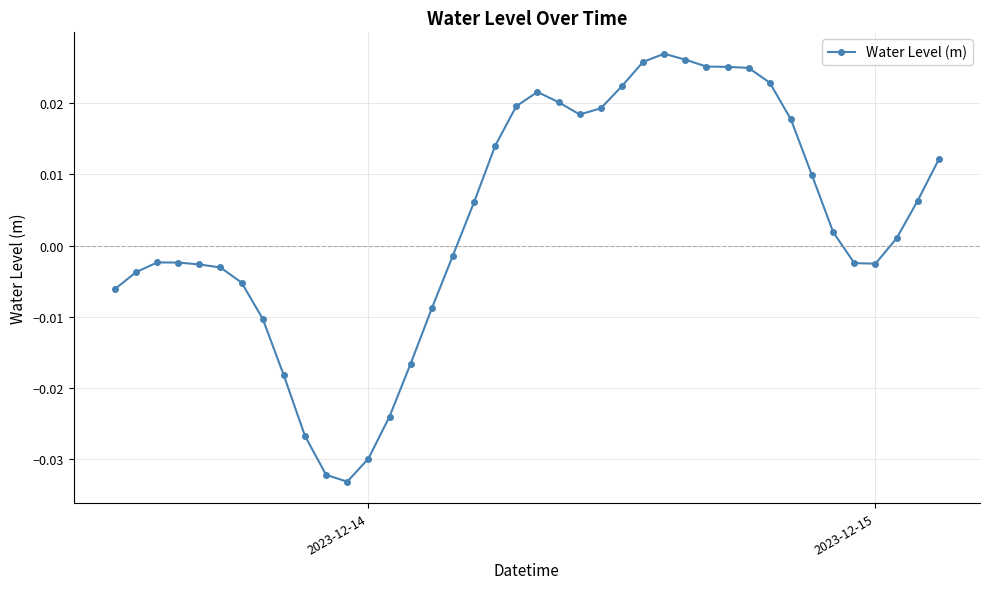

True or false: the data has more than 0 interior local peaks.

True